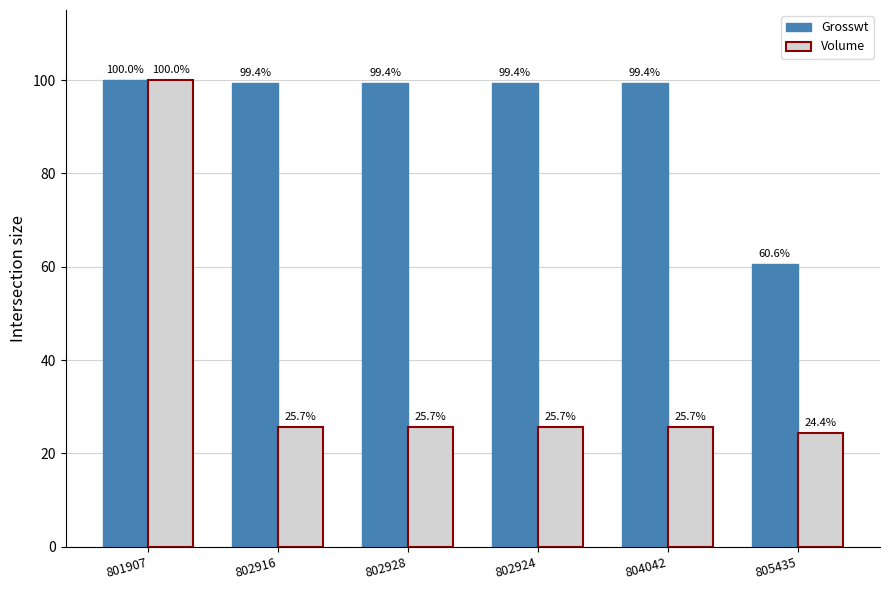

Reading left to right, what are all the values shown in this chart?

Grosswt: 100.0	99.4	99.4	99.4	99.4	60.6
Volume: 100.0	25.7	25.7	25.7	25.7	24.4